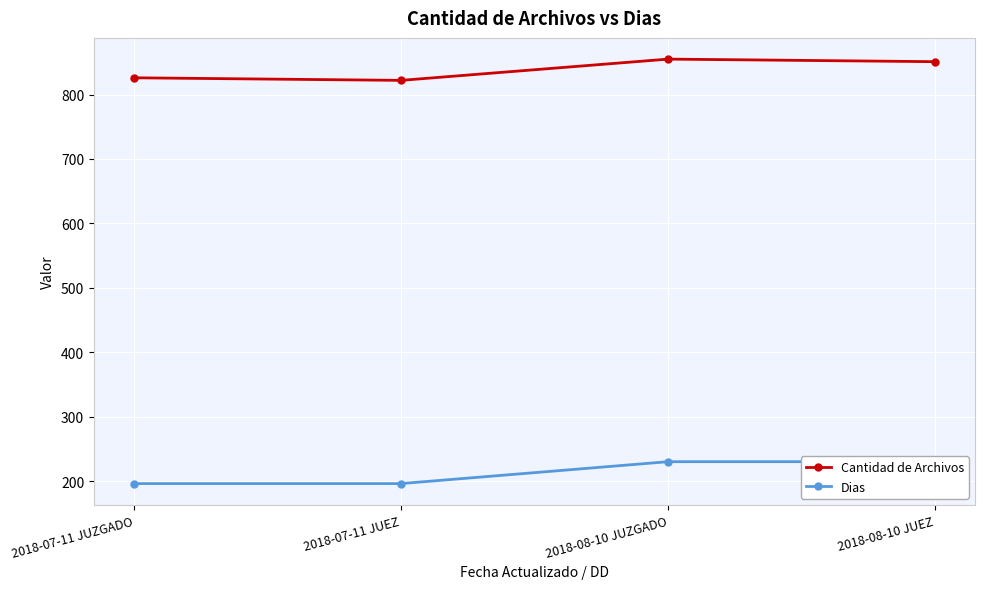

What position from the left is 2018-08-10 JUEZ?

4